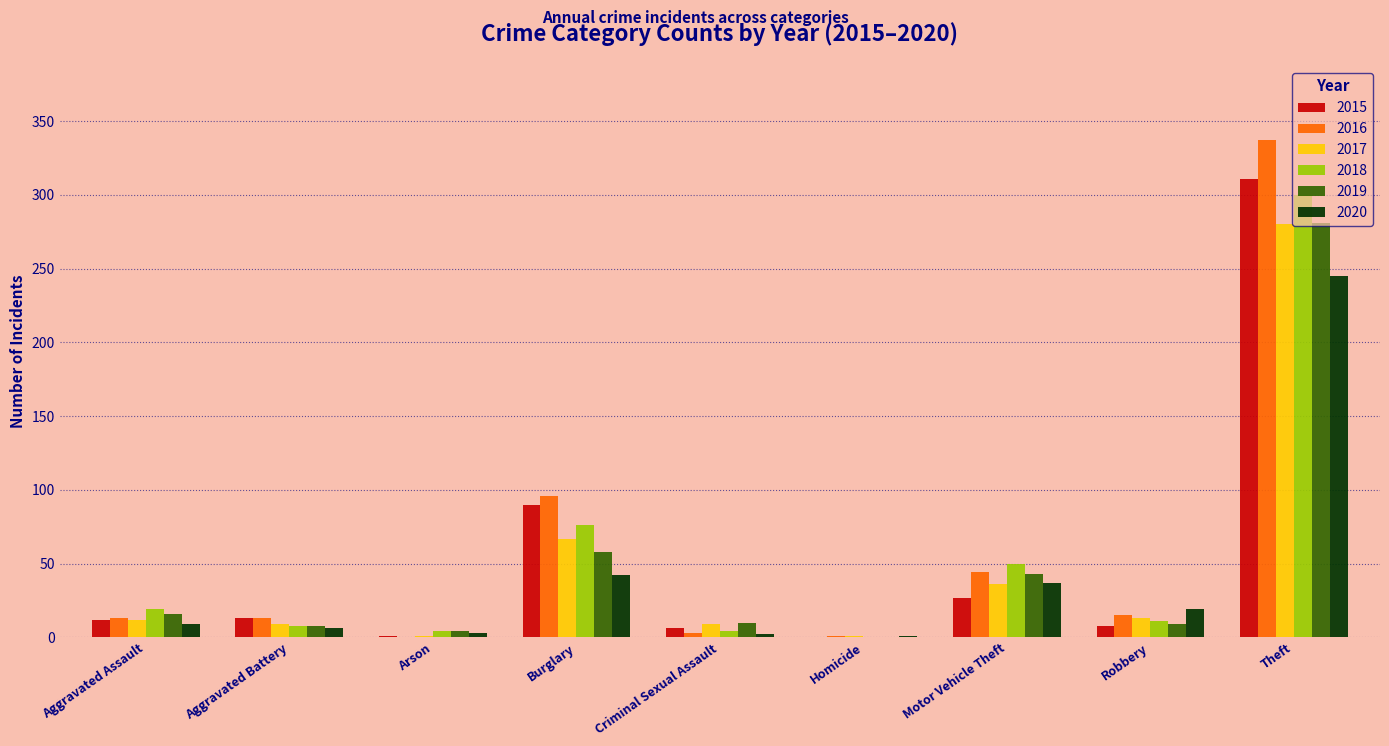

At which category is the sum across all series the highest?

Theft